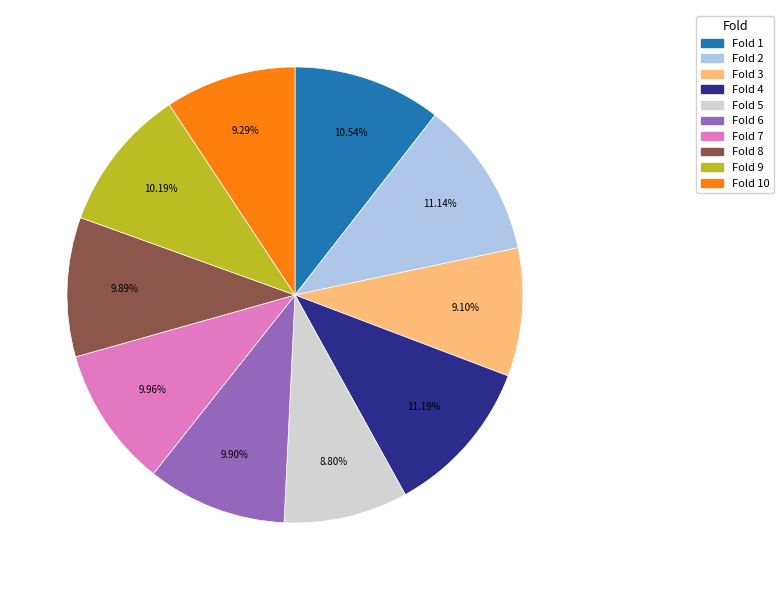

Is there a majority slice in this chart?

No